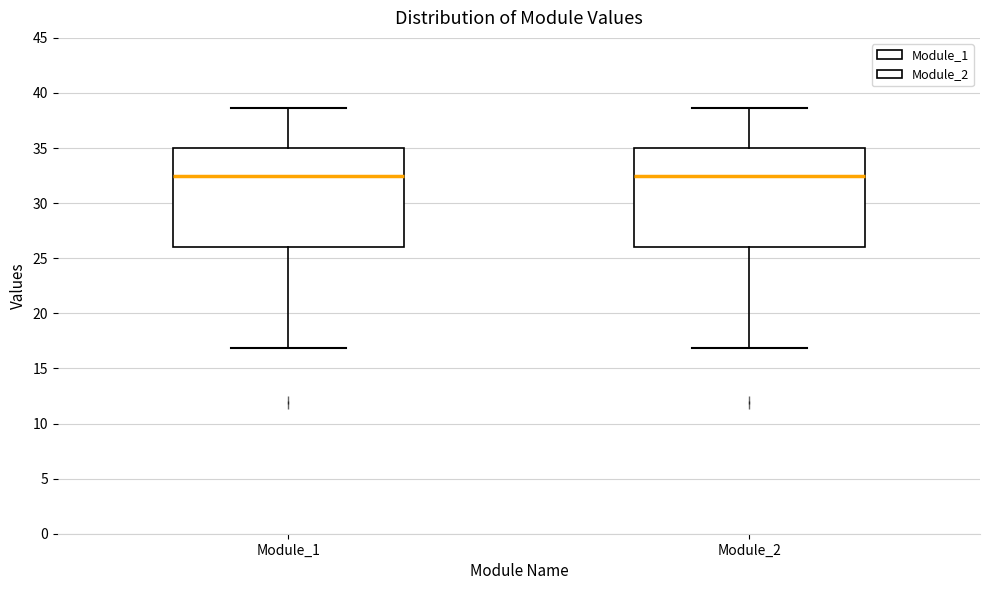

Where does the upper whisker of the box for Module_1 end on the y-axis? The values are not printed on the chart, so give them approximately, as read against the axis.

38.5